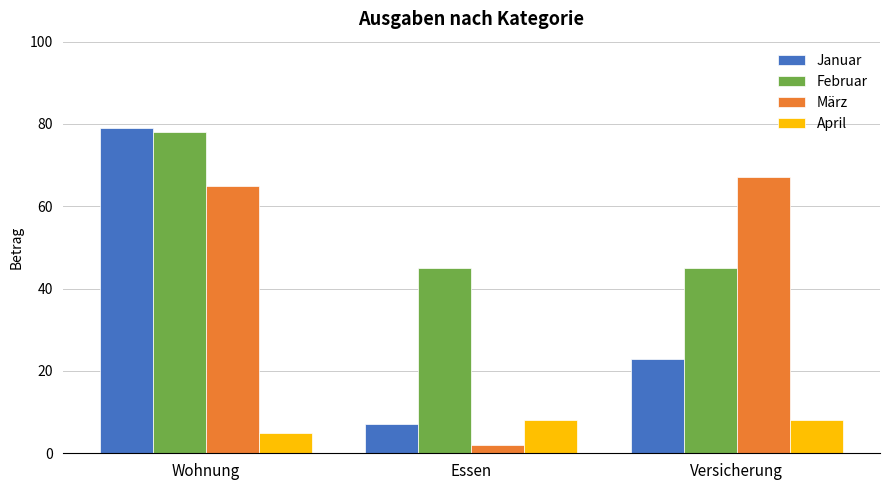

The value of April at Essen is 2. True or false?

False